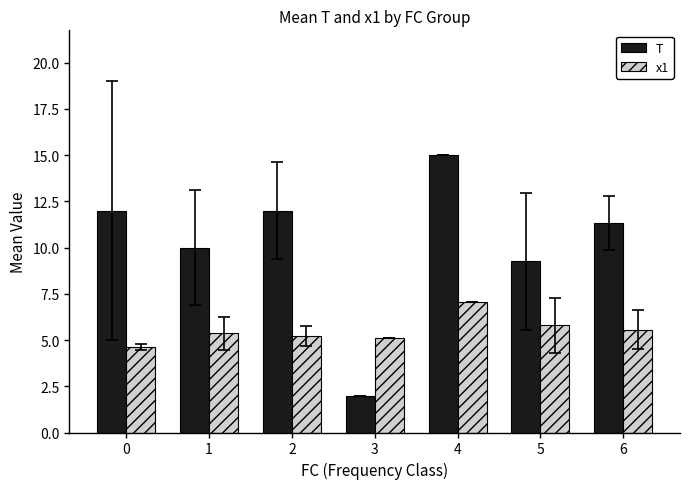

What value does the x1 series have at 3?

5.1